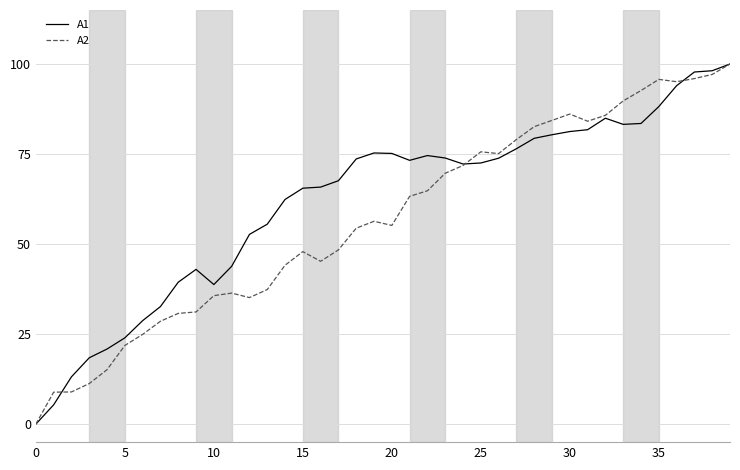

List the series in order of their overall mean, lowest first.

A2, A1